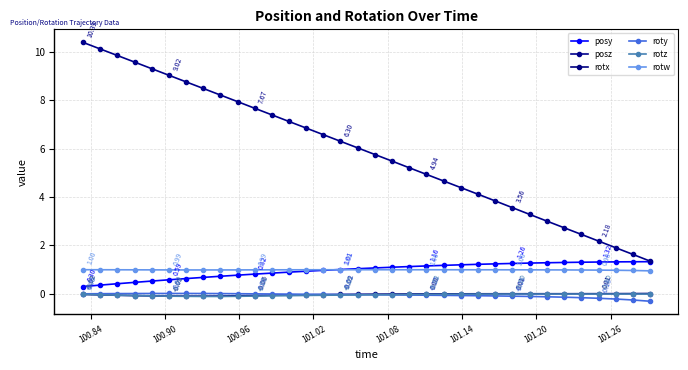

At which category does rotz reach its first local valley?

101.26